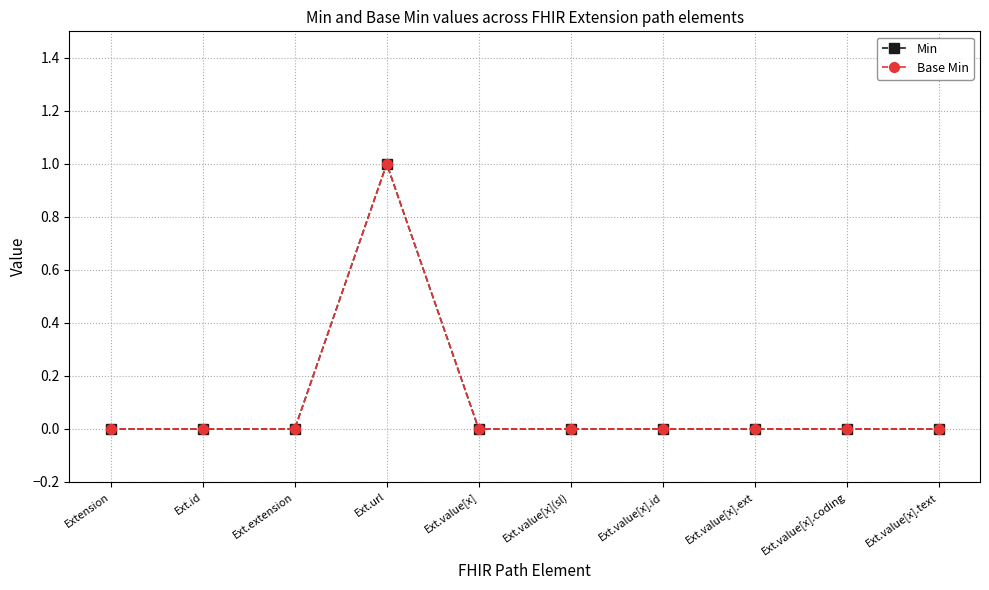

True or false: Base Min has a value of 0 at Extension.

True